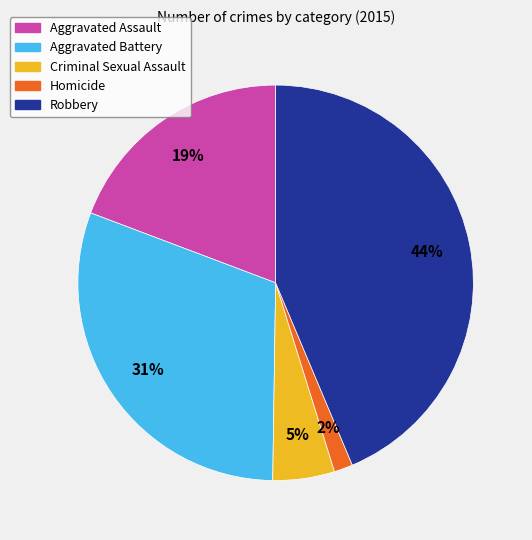

Does Aggravated Battery account for over 50% of the chart?

No